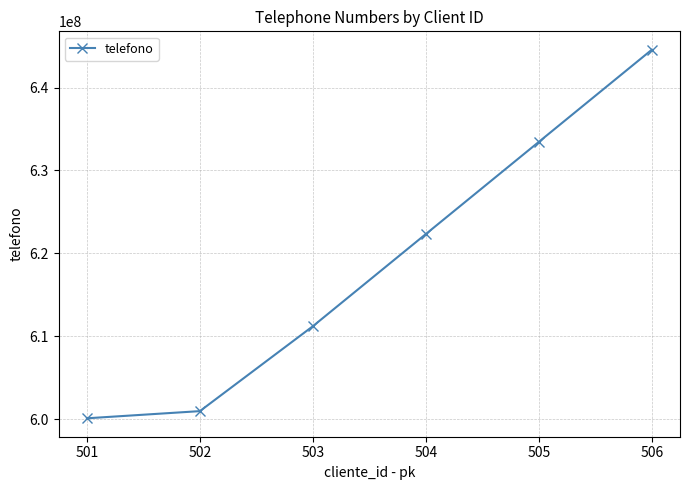

True or false: the data shows 284476334 at 503.

False